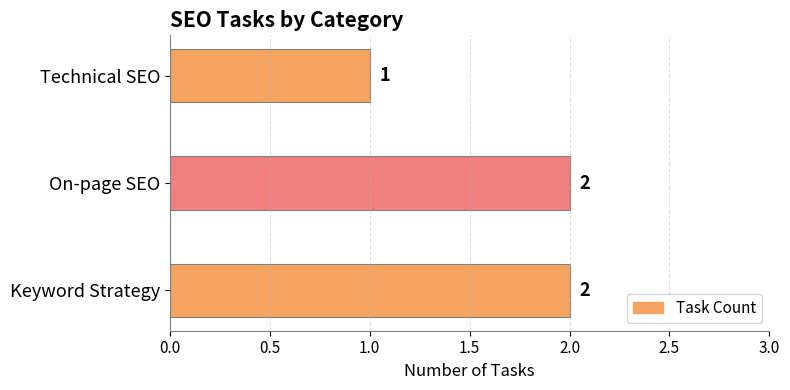

Count the values in the range 1 to 2.

3